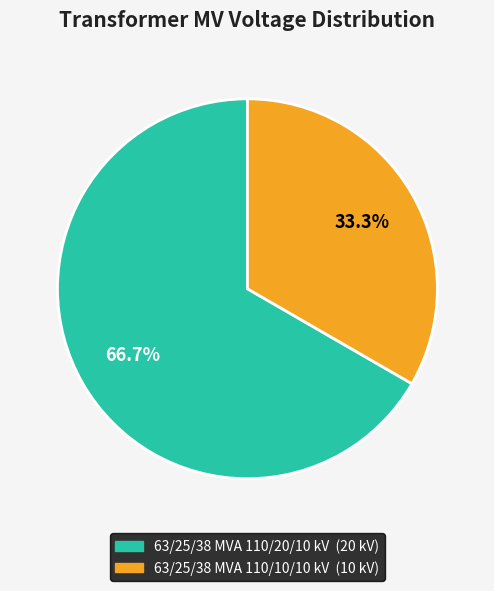

How many slices are in this pie chart?

2